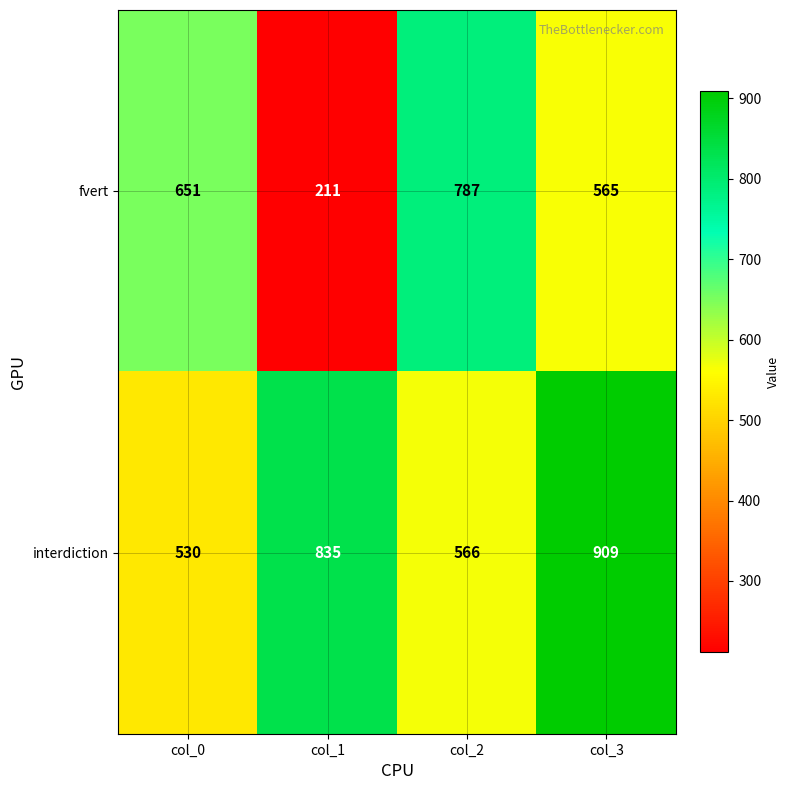

Rank the series by their average value, from lowest to highest.

fvert, interdiction